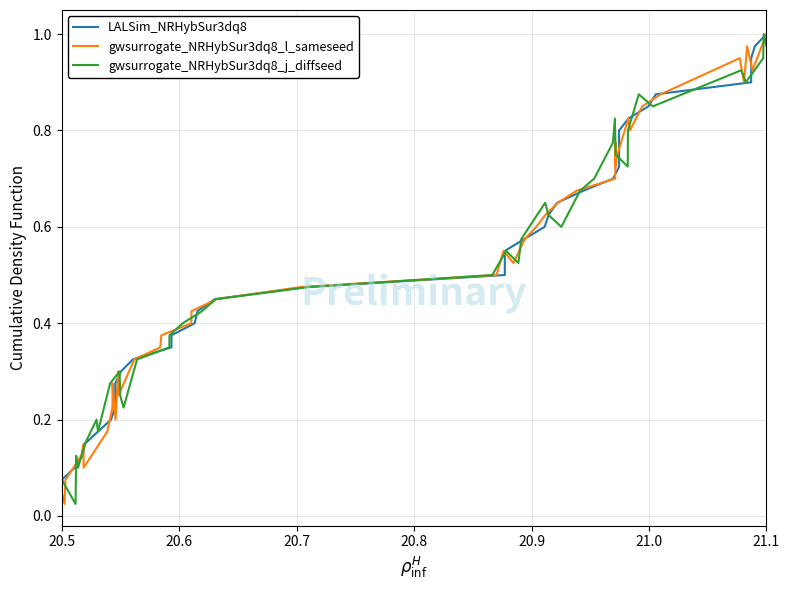

At which label does gwsurrogate_NRHybSur3dq8_l_sameseed reach its peak?

21.1